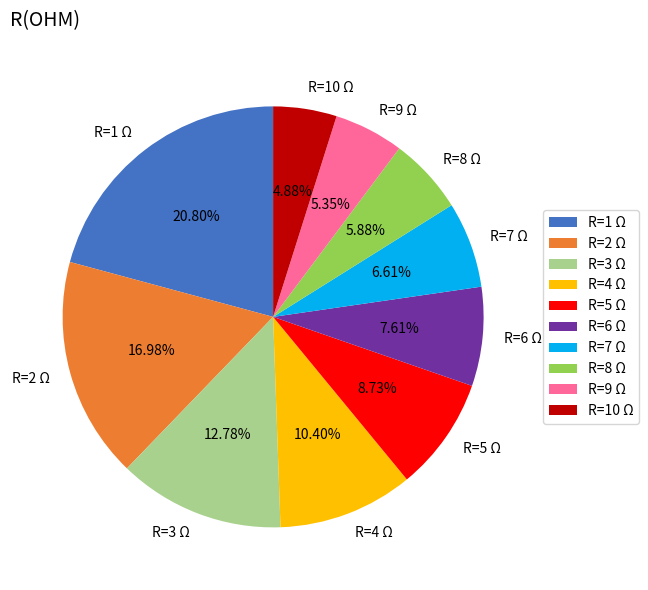

Count the number of slices in the pie.

10